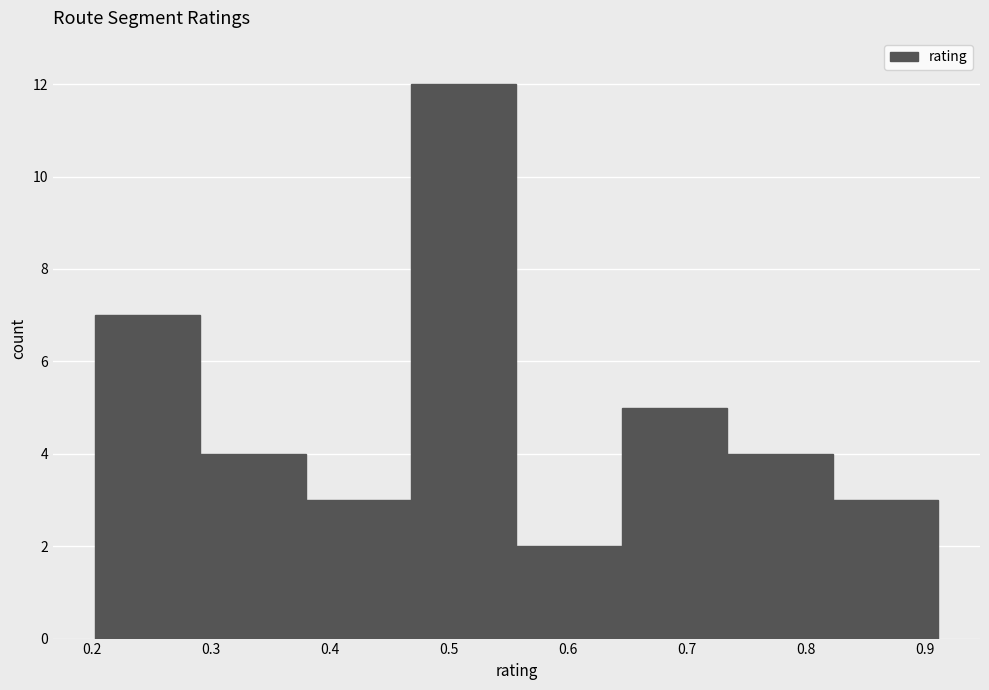

Reading left to right, list every bar in this chart as the range it spans on the x-axis followed by its height. Neither the bar edges nor the heights are printed on the chart, so give them approximately, as read against the axes.

0.20 to 0.29: 7
0.29 to 0.38: 4
0.38 to 0.47: 3
0.47 to 0.56: 12
0.56 to 0.65: 2
0.65 to 0.73: 5
0.73 to 0.82: 4
0.82 to 0.91: 3